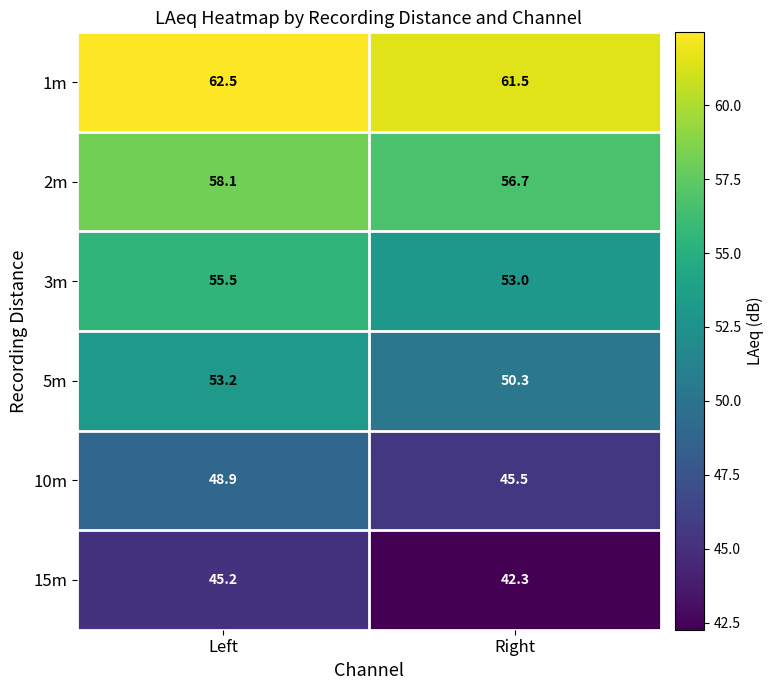

Reading left to right, transcribe all the data shown in this chart.

1m: 62.5	61.5
2m: 58.1	56.7
3m: 55.5	53.0
5m: 53.2	50.3
10m: 48.9	45.5
15m: 45.2	42.3